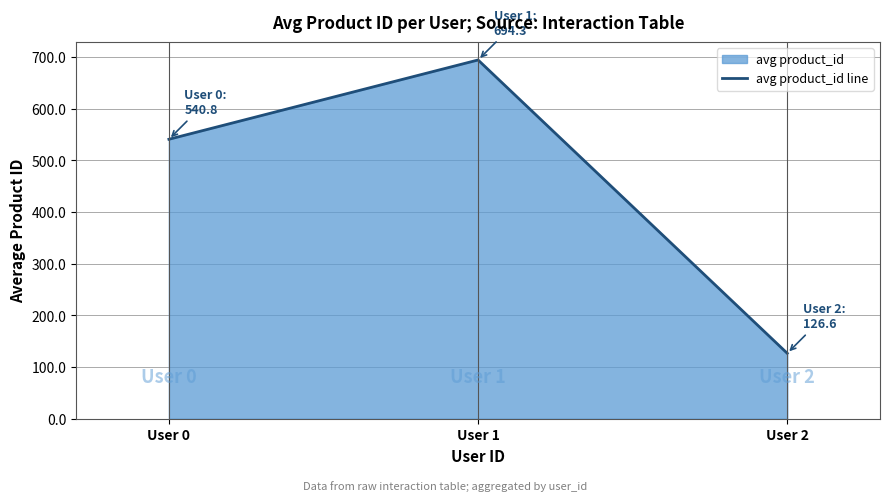

The chart shows a value of 782.5 at User 0. True or false?

False